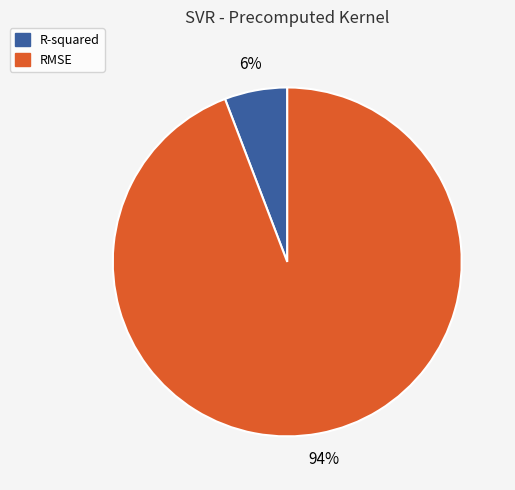

Which has a higher value, R-squared or RMSE?

RMSE